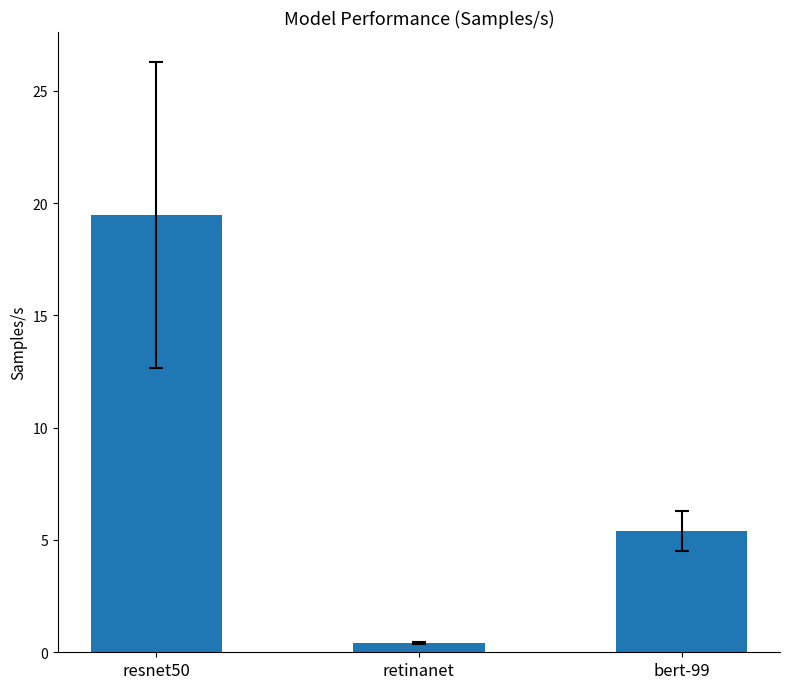

What is the average value?

8.4